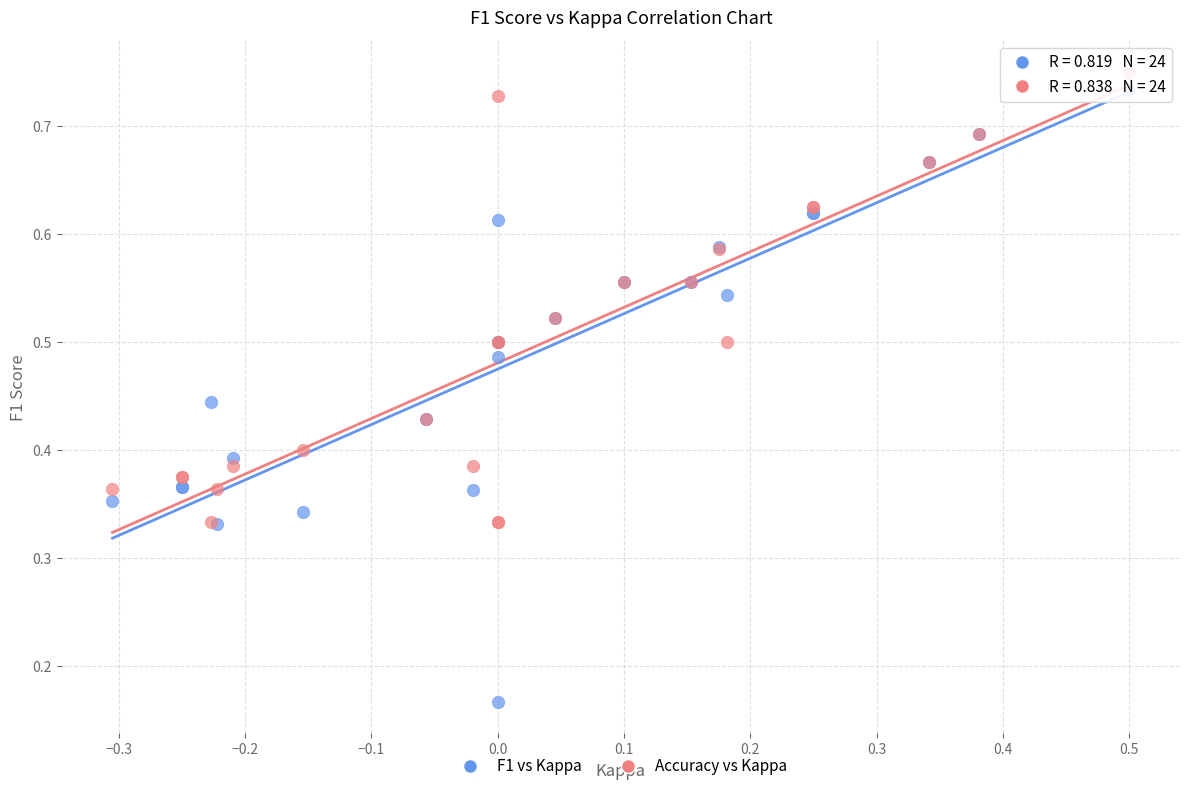

Which series has the largest Y range (max minus min)?

F1 vs Kappa